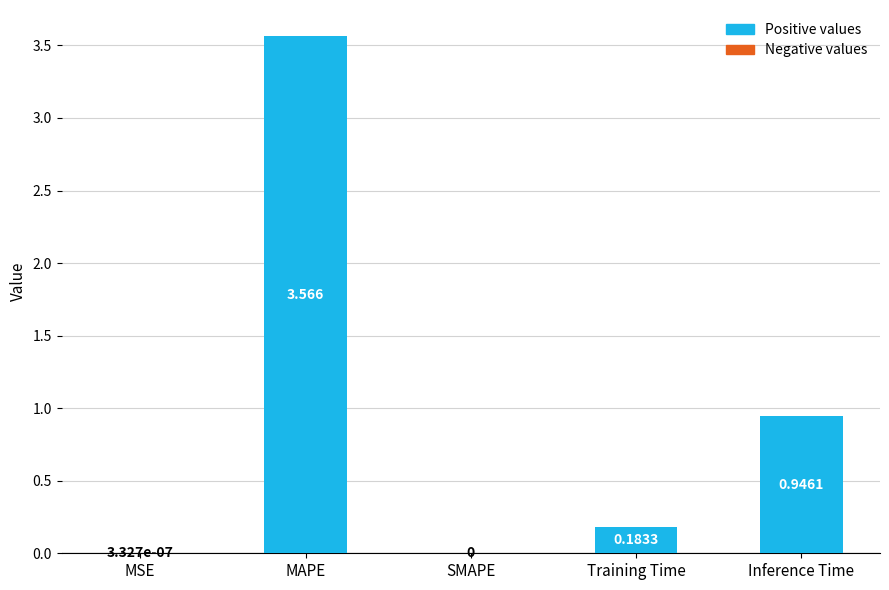

What is the change in value from SMAPE to Training Time?

+0.2